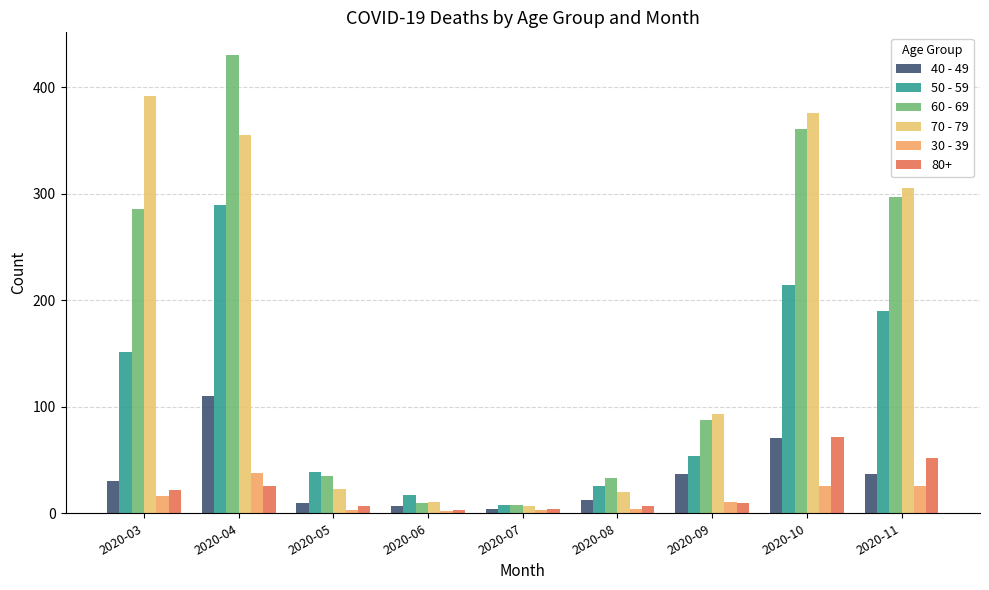

Is the value of 60 - 69 at 2020-04 greater than the value of 40 - 49 at 2020-06?

Yes